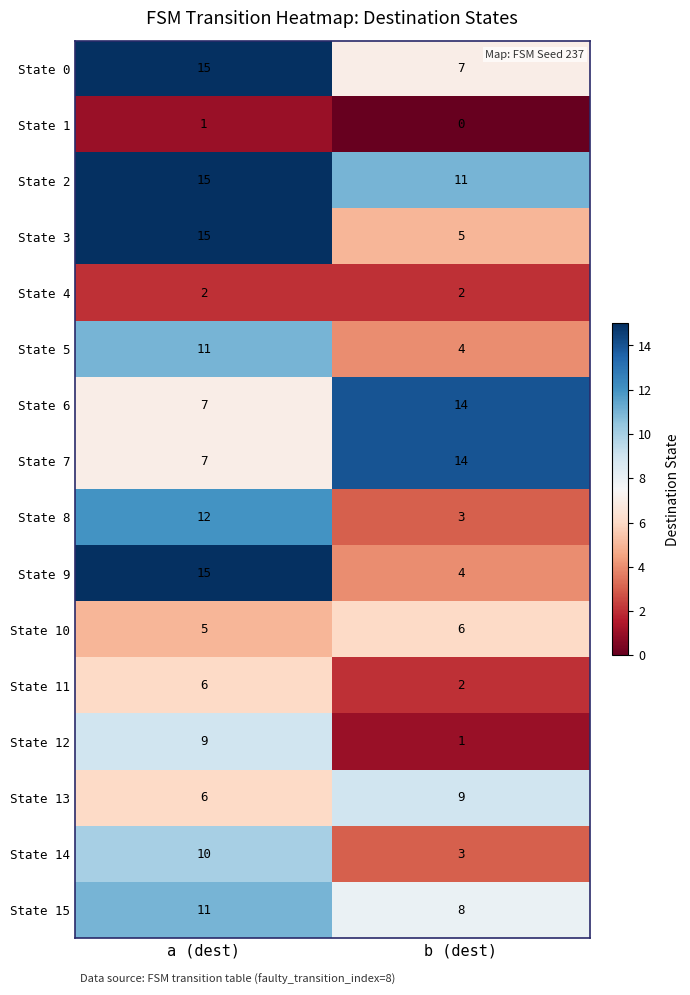

What is the sum of the State 9 values at b (dest) and a (dest)?

19